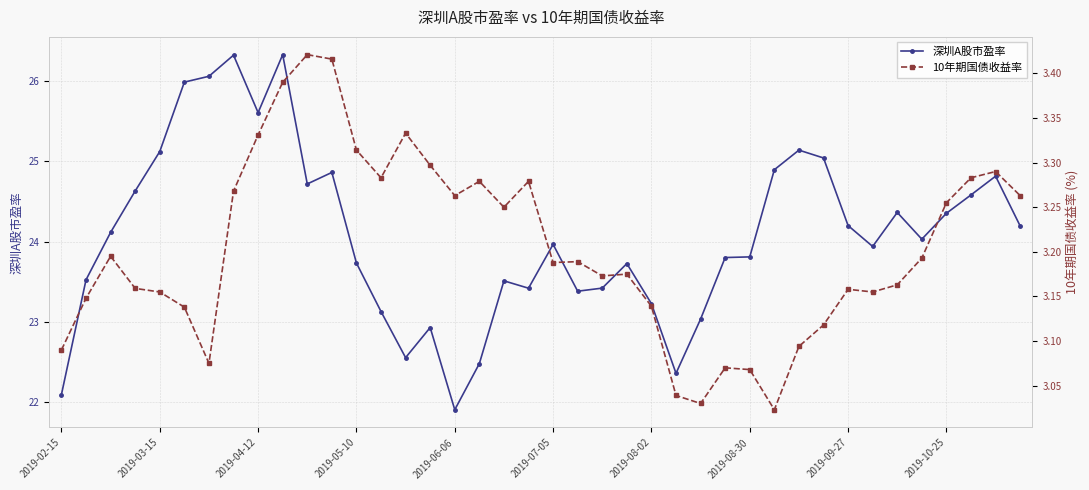

Does the chart have visible grid lines?

Yes